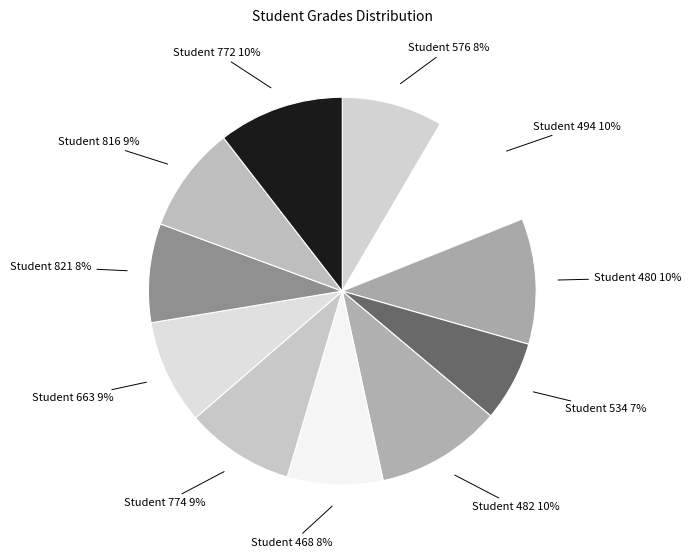

Does Student 576 account for over 50% of the chart?

No